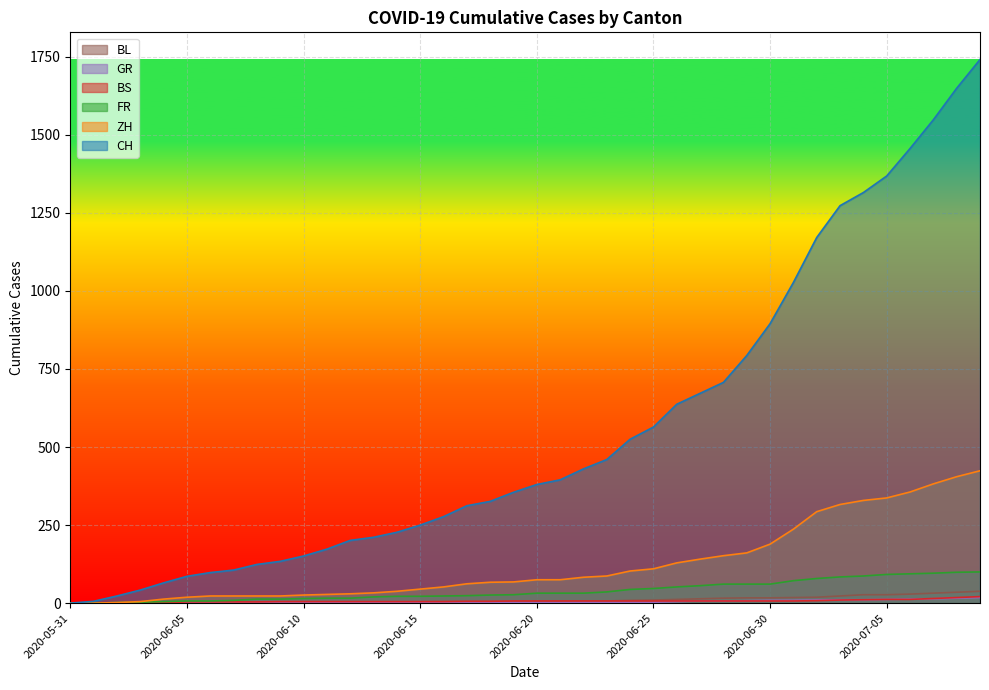

True or false: CH and BL cross at least once.

False